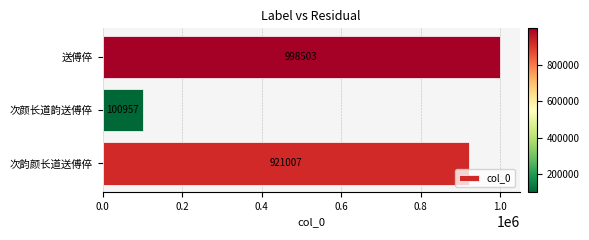

What value does the data have at 送傅倅?

998503